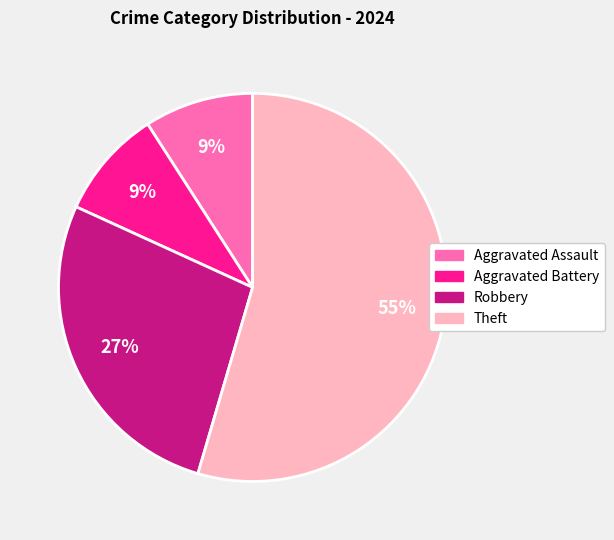

Do Theft and Aggravated Battery together represent more than half of the pie?

Yes